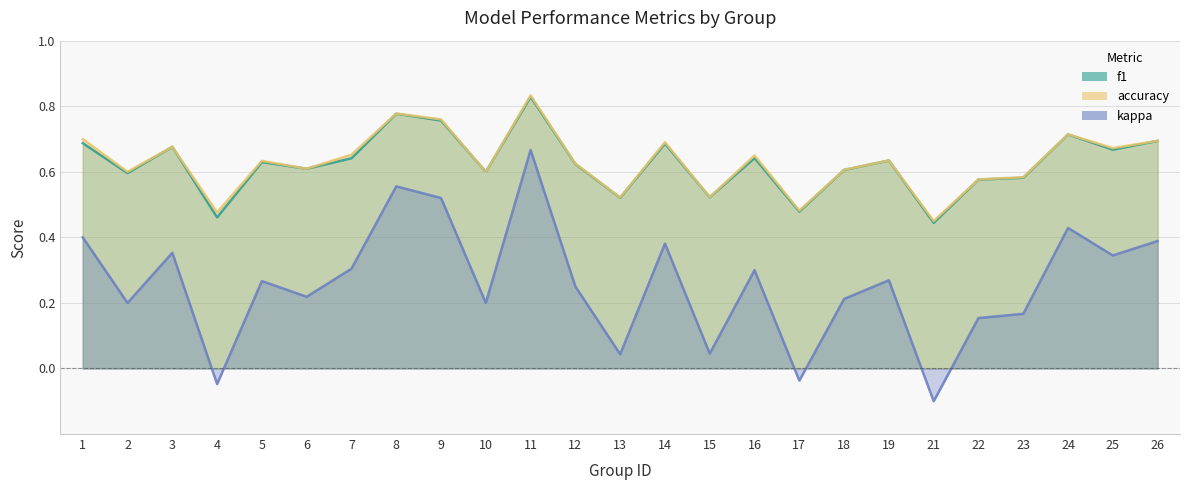

What is the value of the accuracy point at the 14th from the left?

0.7